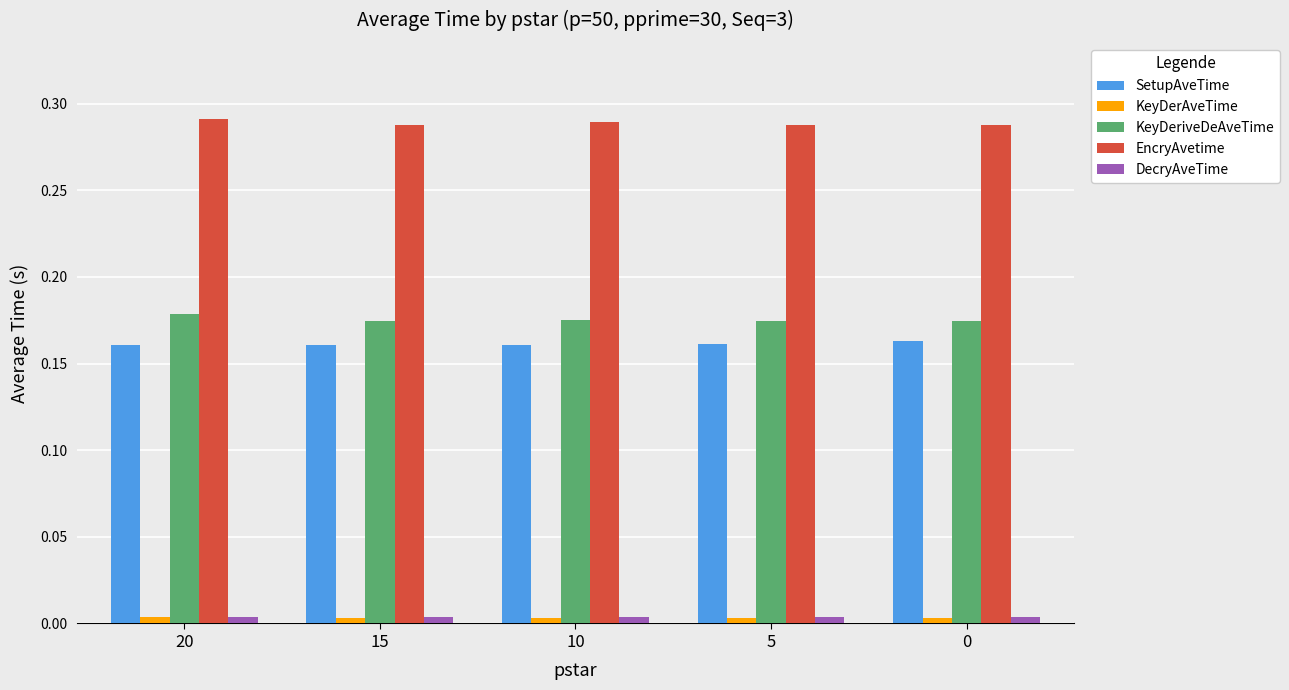

Count the DecryAveTime values in the range 0 to 1.

5